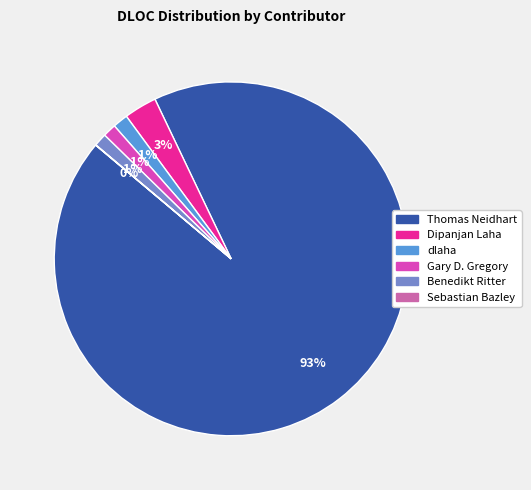

Is Thomas Neidhart the majority of the pie?

Yes